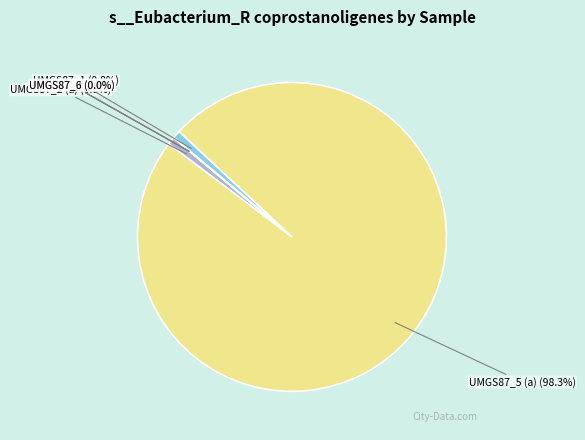

True or false: label_UMGS87_0.fasta accounts for 0% of the total.

True